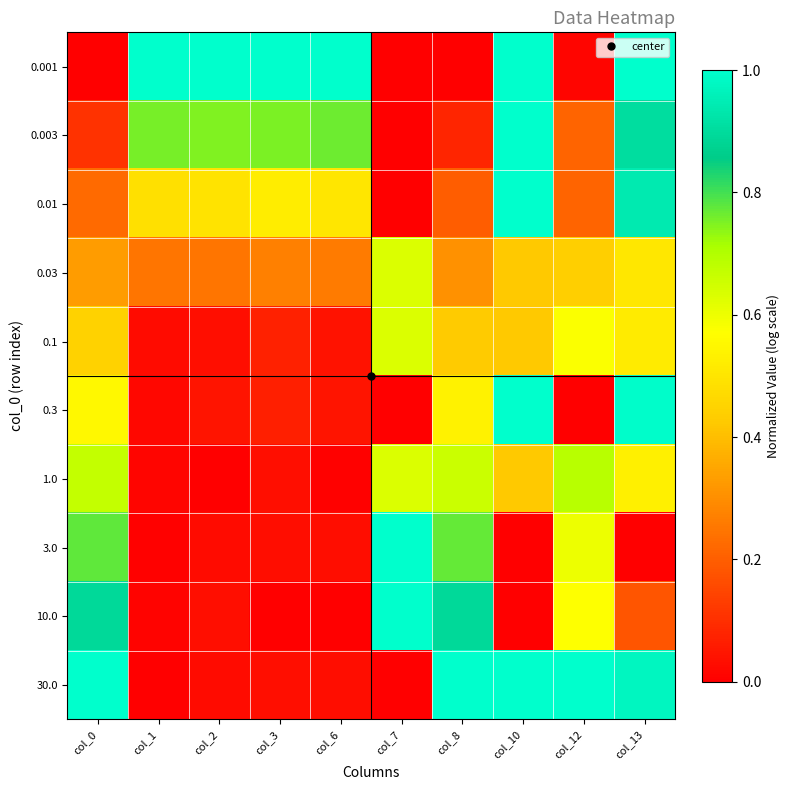

Reading left to right, transcribe all the data shown in this chart.

0.001: col_0=0.0	col_1=1.0	col_2=1.0	col_3=1.0	col_6=1.0	col_7=0.0	col_8=0.0	col_10=1.0	col_12=0.0	col_13=1.0
0.003: col_0=0.1	col_1=0.8	col_2=0.7	col_3=0.8	col_6=0.8	col_7=0.0	col_8=0.1	col_10=1.0	col_12=0.2	col_13=0.9
0.01: col_0=0.2	col_1=0.5	col_2=0.5	col_3=0.5	col_6=0.5	col_7=0.0	col_8=0.2	col_10=1.0	col_12=0.2	col_13=0.9
0.03: col_0=0.3	col_1=0.2	col_2=0.2	col_3=0.3	col_6=0.3	col_7=0.6	col_8=0.3	col_10=0.4	col_12=0.4	col_13=0.5
0.1: col_0=0.4	col_1=0.0	col_2=0.0	col_3=0.1	col_6=0.0	col_7=0.6	col_8=0.4	col_10=0.4	col_12=0.6	col_13=0.5
0.3: col_0=0.6	col_1=0.0	col_2=0.0	col_3=0.1	col_6=0.0	col_7=0.0	col_8=0.5	col_10=1.0	col_12=0.0	col_13=1.0
1.0: col_0=0.7	col_1=0.0	col_2=0.0	col_3=0.0	col_6=0.0	col_7=0.6	col_8=0.7	col_10=0.4	col_12=0.7	col_13=0.5
3.0: col_0=0.8	col_1=0.0	col_2=0.0	col_3=0.0	col_6=0.0	col_7=1.0	col_8=0.8	col_10=0.0	col_12=0.6	col_13=0.0
10.0: col_0=0.9	col_1=0.0	col_2=0.0	col_3=0.0	col_6=0.0	col_7=1.0	col_8=0.9	col_10=0.0	col_12=0.6	col_13=0.2
30.0: col_0=1.0	col_1=0.0	col_2=0.0	col_3=0.0	col_6=0.0	col_7=0.0	col_8=1.0	col_10=1.0	col_12=1.0	col_13=1.0